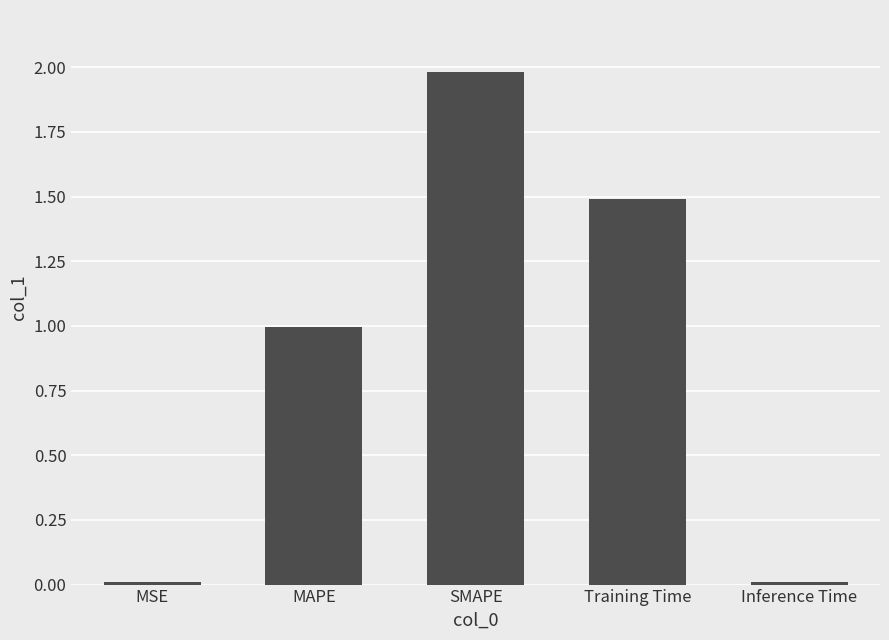

What is the label of the 3rd bar from the left?

SMAPE